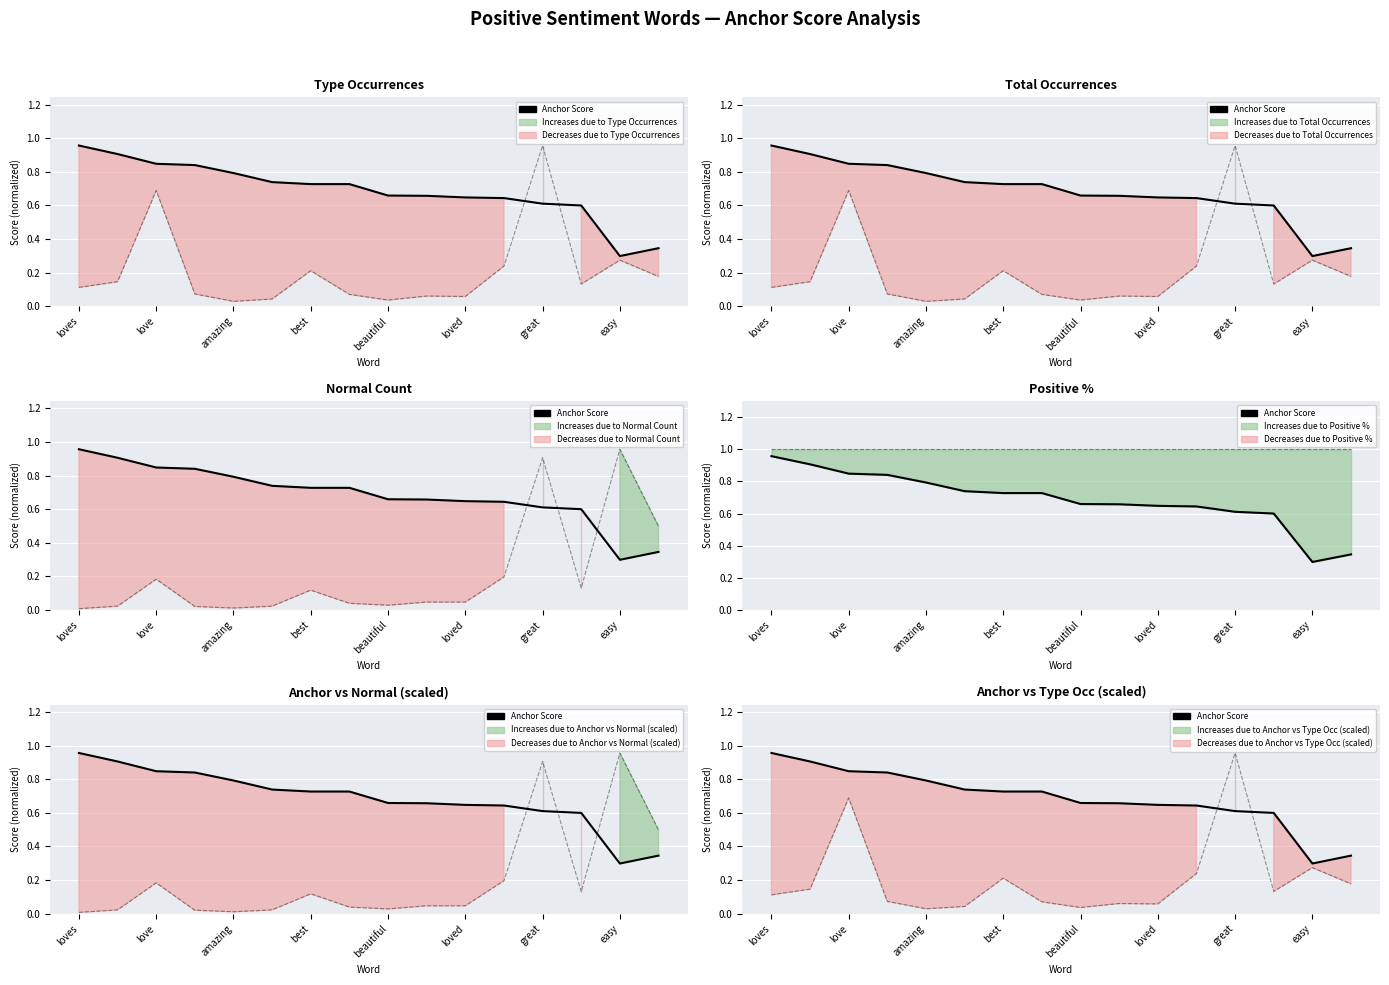

How many categories are shown in the chart?

16